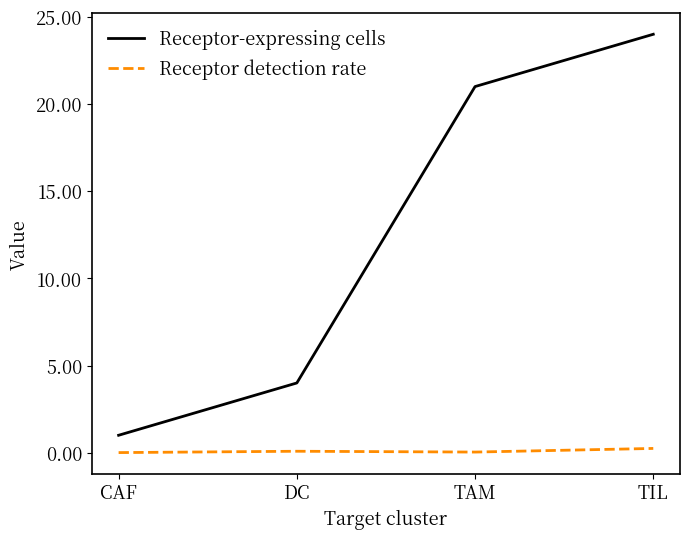

List the series in order of their peak value, lowest first.

Receptor detection rate, Receptor-expressing cells